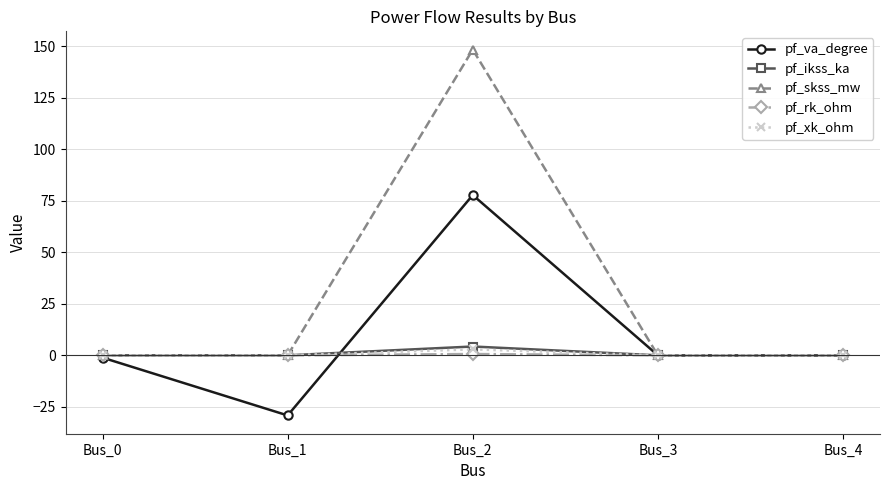

True or false: pf_ikss_ka has more than 1 points higher than both neighbors.

False